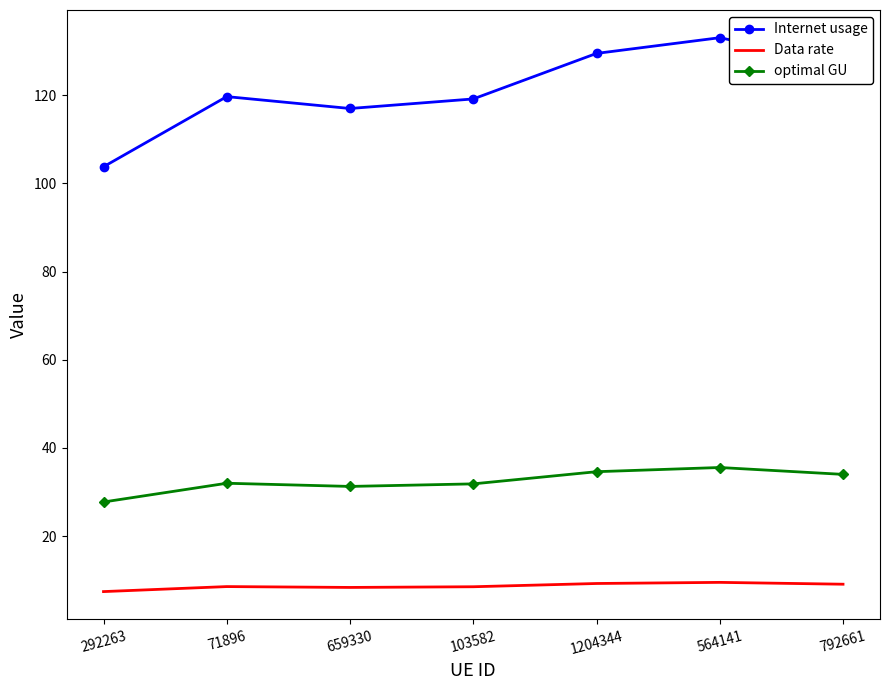

What position from the left is 103582?

4